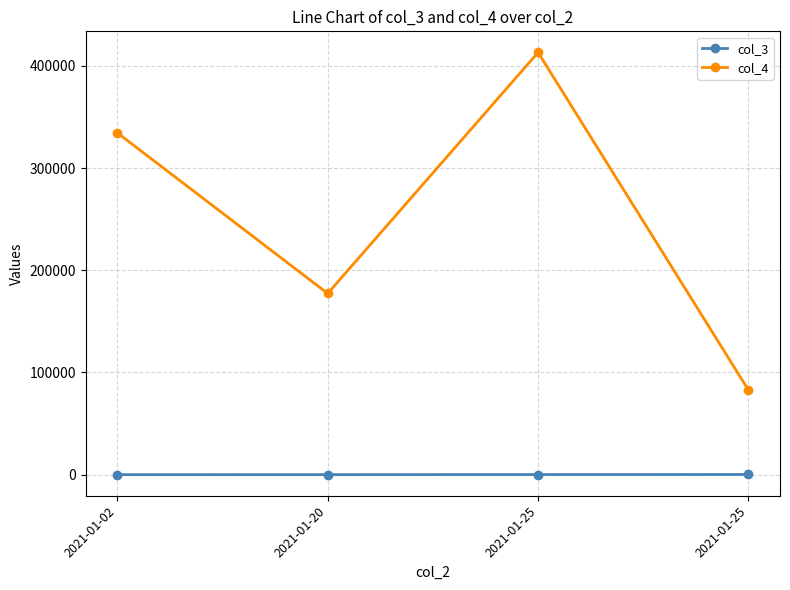

Is this an area chart (filled region under the line)?

No